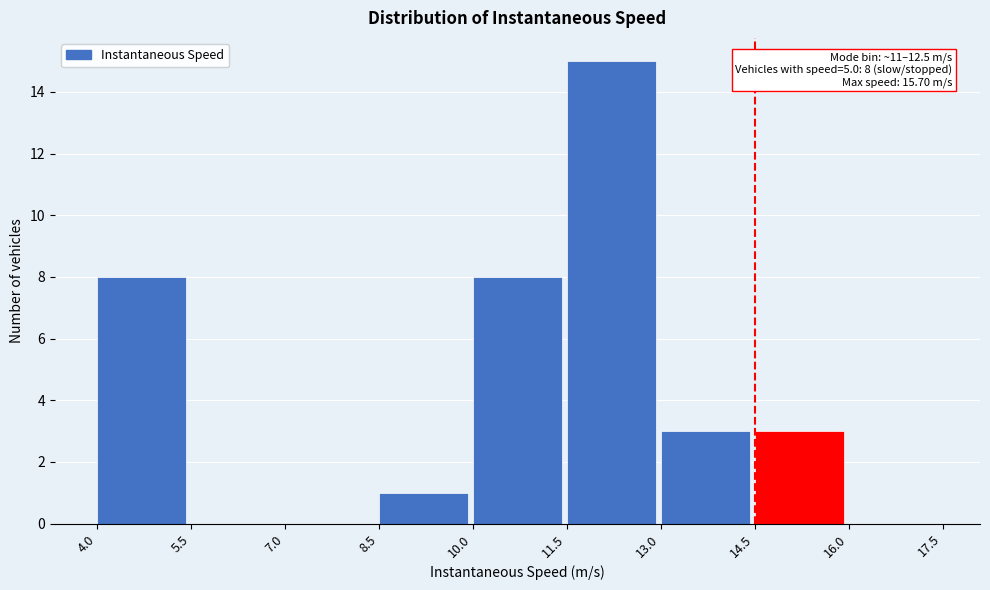

Which range on the x-axis has the tallest bar?

11.5 to 13.0